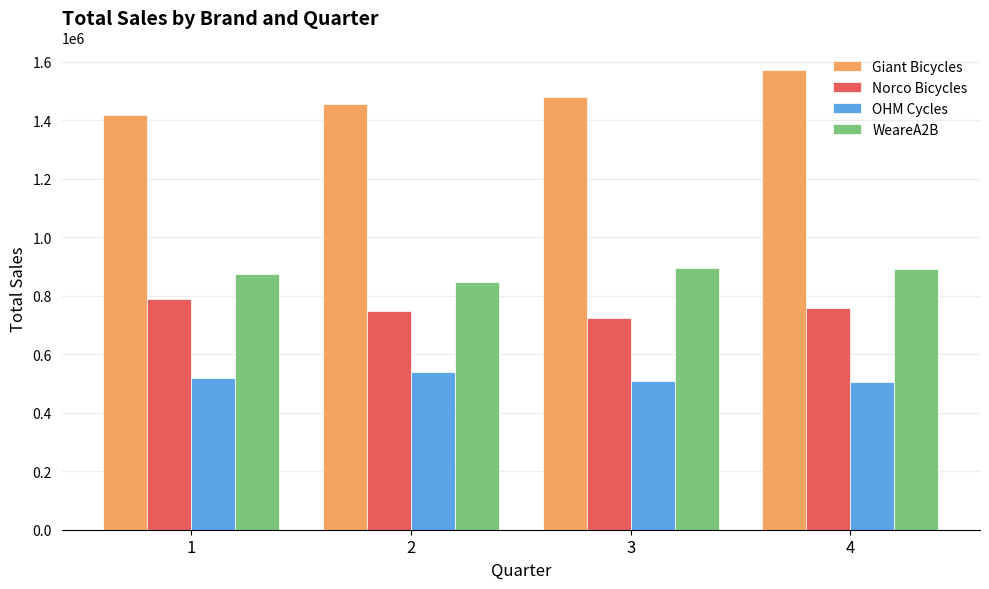

How many data points in Norco Bicycles are less than 757092?

2